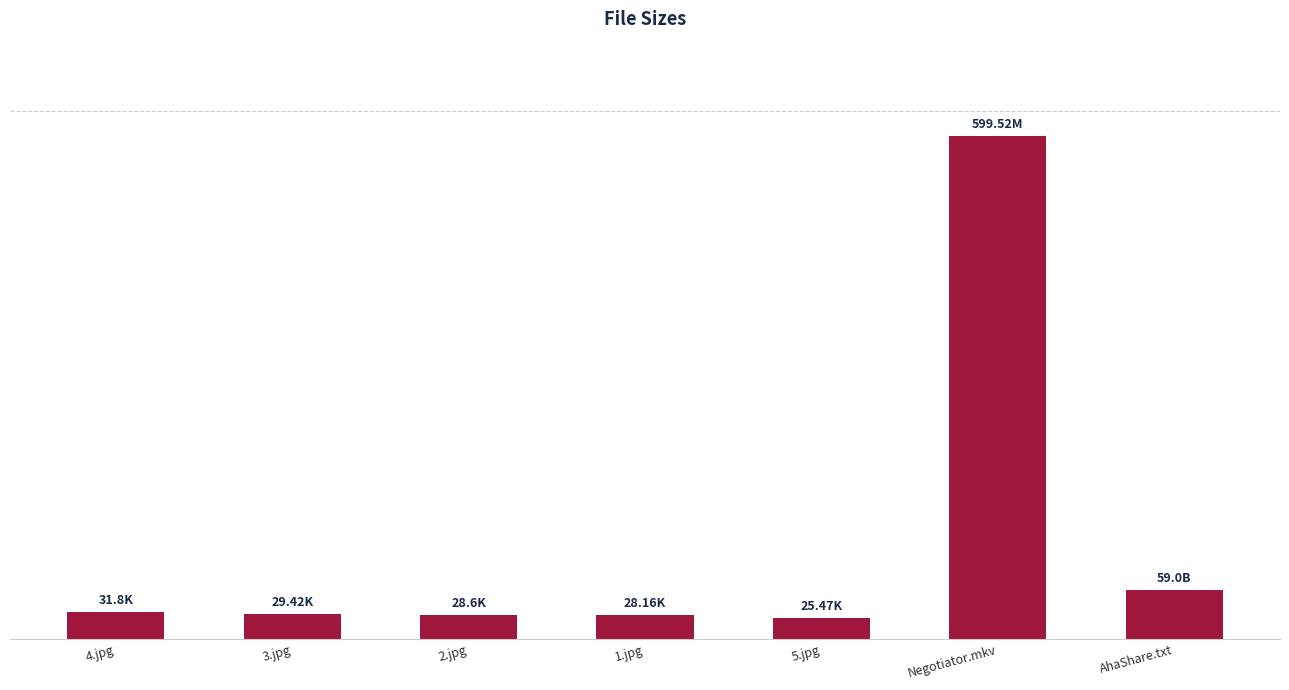

What is the smallest value displayed?

25.5